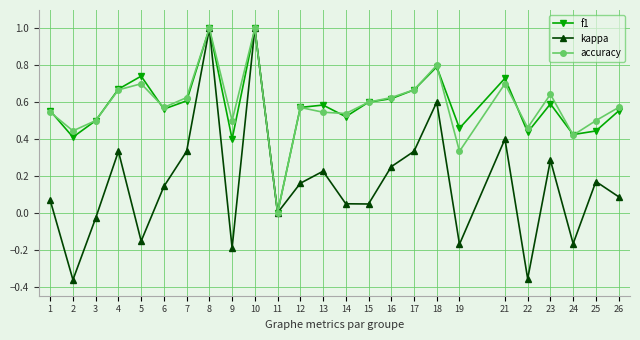

What is the maximum value for f1?

1.0